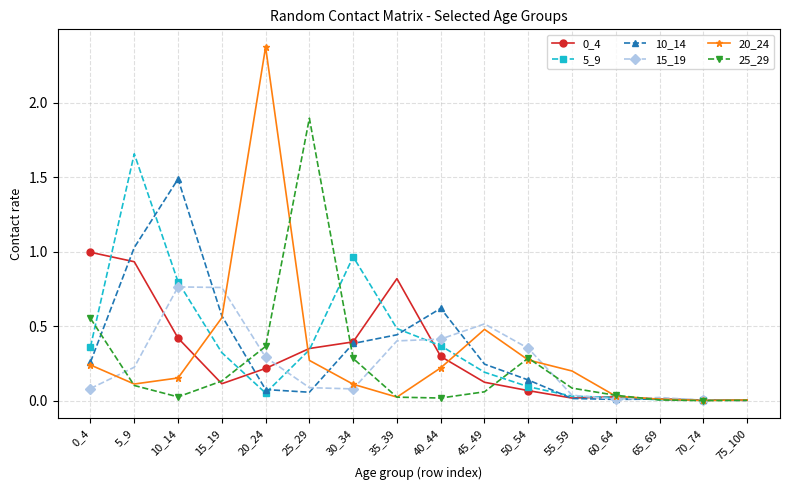

The 10_14 series shows 0.0 at 55_59. True or false?

True